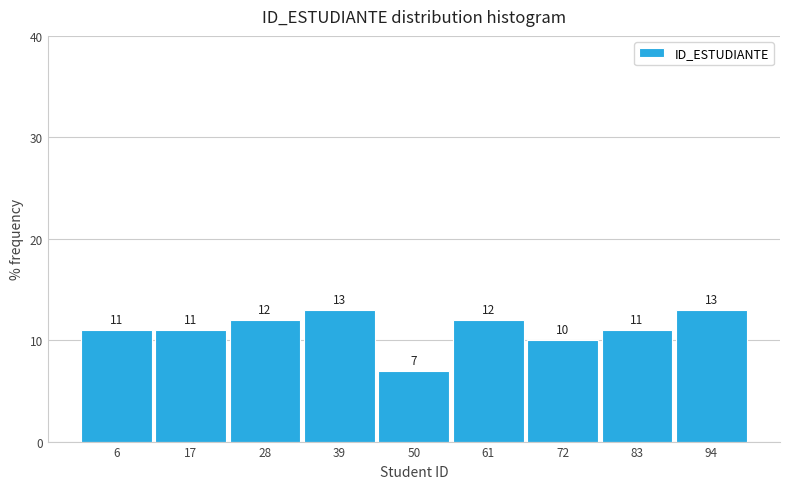

Reading left to right, list every bar in this chart as the range it spans on the x-axis followed by its height. The bar edges are not printed on the chart, so give them approximately, as read against the axis.

2 to 12: 11
12 to 22: 11
22 to 34: 12
34 to 44: 13
44 to 56: 7
56 to 66: 12
66 to 78: 10
78 to 88: 11
88 to 100: 13